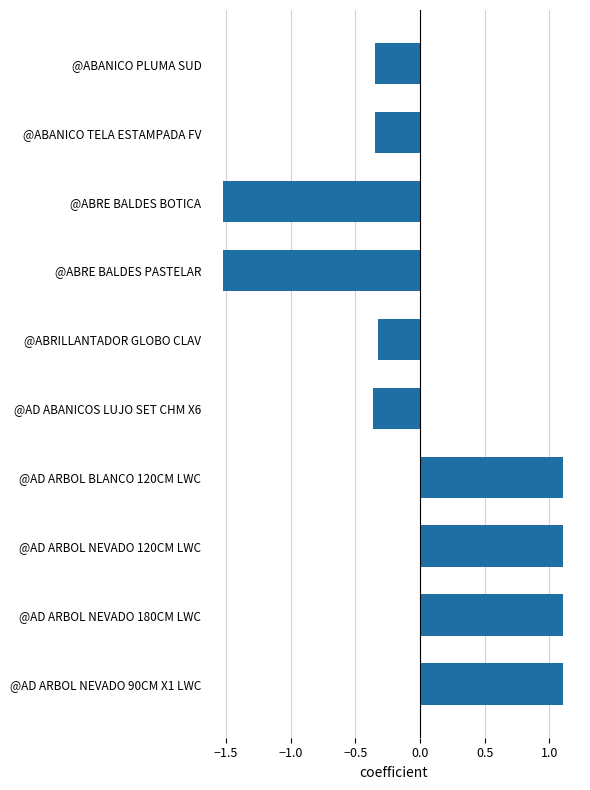

What is the label of the 4th bar from the bottom?

@AD ARBOL BLANCO 120CM LWC